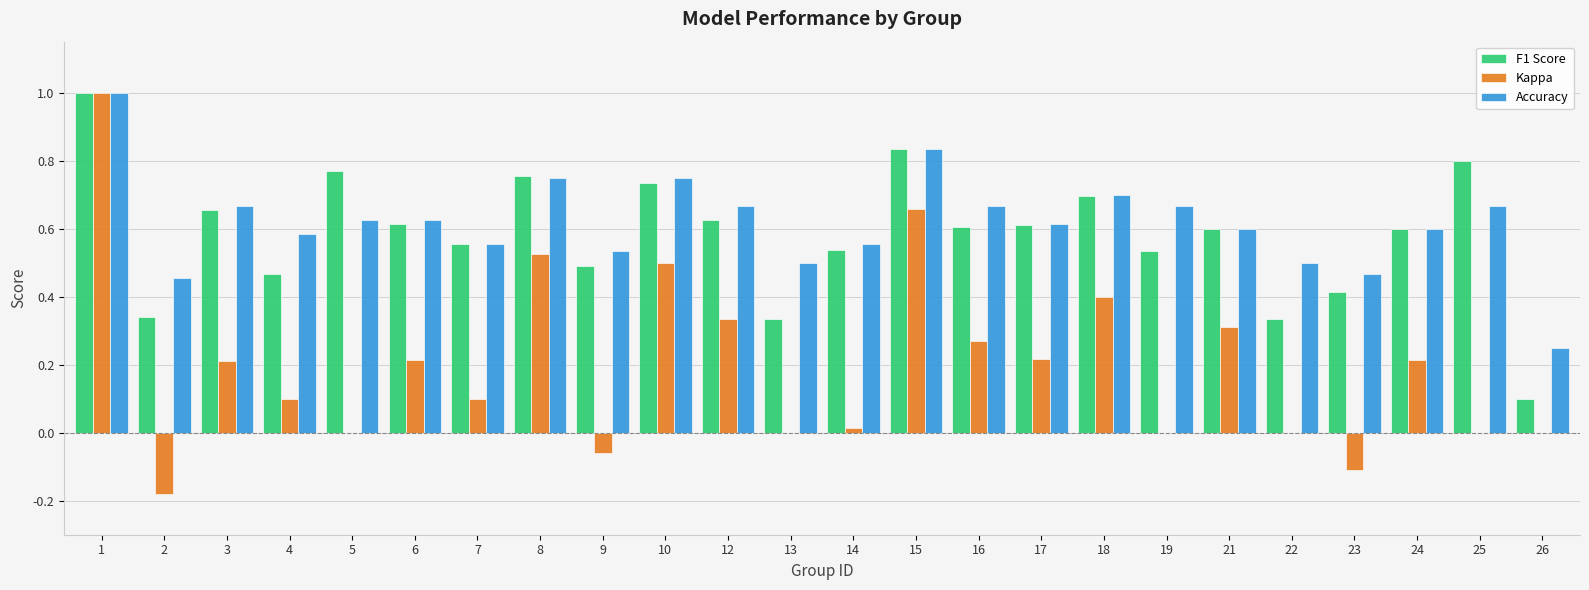

Is the value of Accuracy at 21 greater than the value of Kappa at 24?

Yes